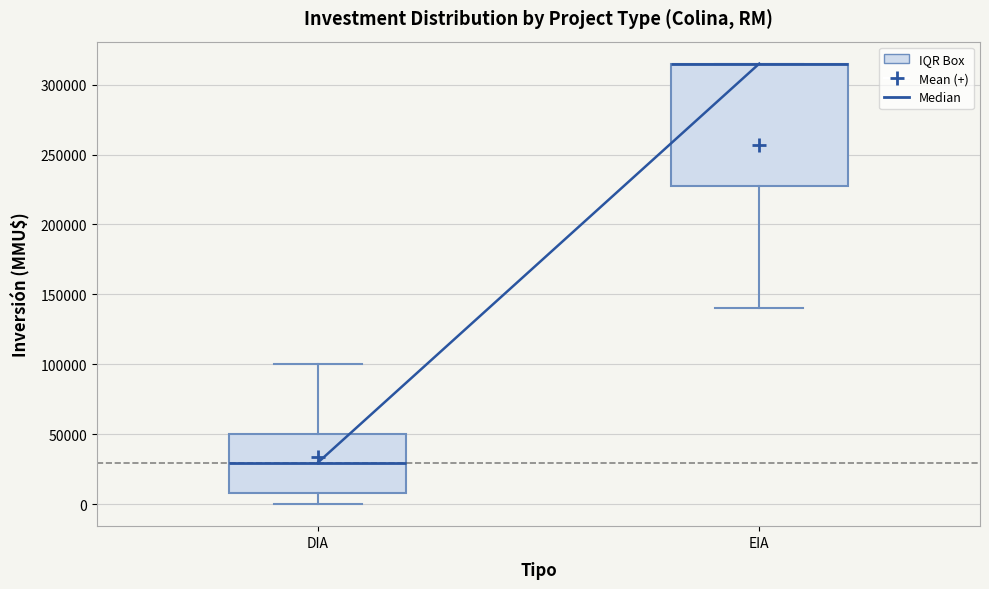

Where does the lower whisker of the box for EIA end on the y-axis? The values are not printed on the chart, so give them approximately, as read against the axis.

140000